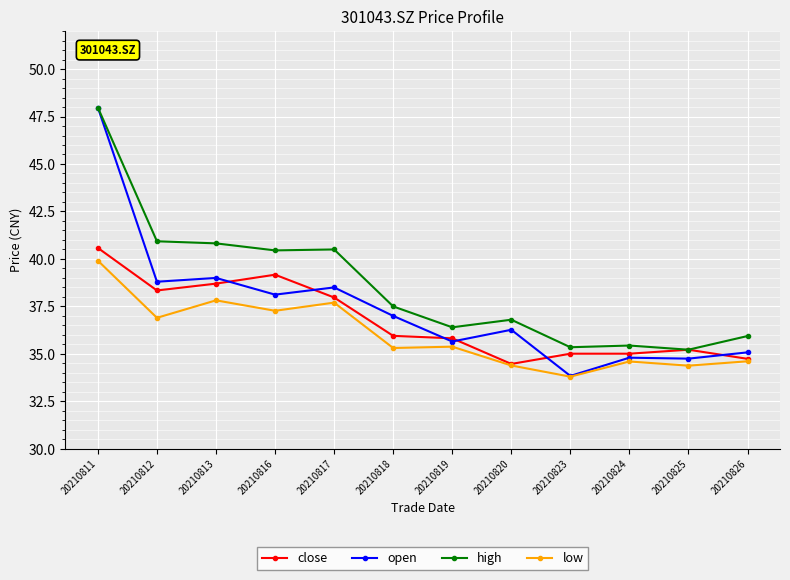

True or false: close has a value of 63.5 at 20210813.

False